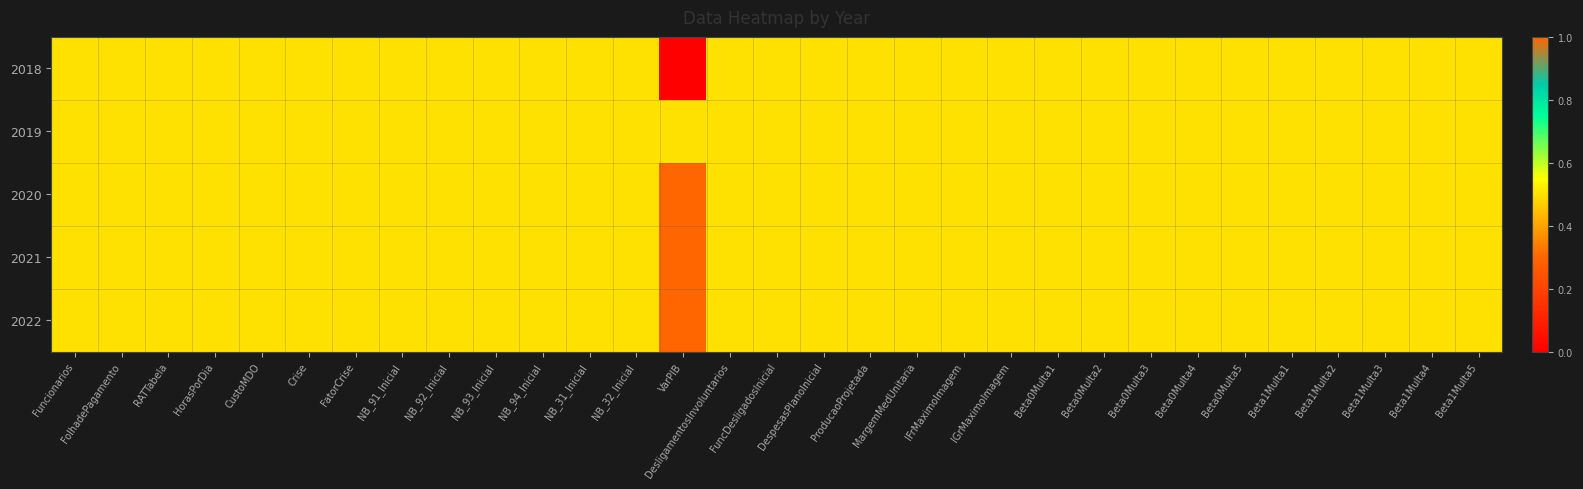

Reading left to right, what are all the values shown in this chart?

2018: Funcionarios=0.5	FolhadePagamento=0.5	RATTabela=0.5	HorasPorDia=0.5	CustoMDO=0.5	Crise=0.5	FatorCrise=0.5	NB_91_Inicial=0.5	NB_92_Inicial=0.5	NB_93_Inicial=0.5	NB_94_Inicial=0.5	NB_31_Inicial=0.5	NB_32_Inicial=0.5	VarPIB=0.0	DesligamentosInvoluntarios=0.5	FuncDesligadosInicial=0.5	DespesasPlanoInicial=0.5	ProducaoProjetada=0.5	MargemMedUnitaria=0.5	IFrMaximoImagem=0.5	IGrMaximoImagem=0.5	Beta0Multa1=0.5	Beta0Multa2=0.5	Beta0Multa3=0.5	Beta0Multa4=0.5	Beta0Multa5=0.5	Beta1Multa1=0.5	Beta1Multa2=0.5	Beta1Multa3=0.5	Beta1Multa4=0.5	Beta1Multa5=0.5
2019: Funcionarios=0.5	FolhadePagamento=0.5	RATTabela=0.5	HorasPorDia=0.5	CustoMDO=0.5	Crise=0.5	FatorCrise=0.5	NB_91_Inicial=0.5	NB_92_Inicial=0.5	NB_93_Inicial=0.5	NB_94_Inicial=0.5	NB_31_Inicial=0.5	NB_32_Inicial=0.5	VarPIB=0.5	DesligamentosInvoluntarios=0.5	FuncDesligadosInicial=0.5	DespesasPlanoInicial=0.5	ProducaoProjetada=0.5	MargemMedUnitaria=0.5	IFrMaximoImagem=0.5	IGrMaximoImagem=0.5	Beta0Multa1=0.5	Beta0Multa2=0.5	Beta0Multa3=0.5	Beta0Multa4=0.5	Beta0Multa5=0.5	Beta1Multa1=0.5	Beta1Multa2=0.5	Beta1Multa3=0.5	Beta1Multa4=0.5	Beta1Multa5=0.5
2020: Funcionarios=0.5	FolhadePagamento=0.5	RATTabela=0.5	HorasPorDia=0.5	CustoMDO=0.5	Crise=0.5	FatorCrise=0.5	NB_91_Inicial=0.5	NB_92_Inicial=0.5	NB_93_Inicial=0.5	NB_94_Inicial=0.5	NB_31_Inicial=0.5	NB_32_Inicial=0.5	VarPIB=1.0	DesligamentosInvoluntarios=0.5	FuncDesligadosInicial=0.5	DespesasPlanoInicial=0.5	ProducaoProjetada=0.5	MargemMedUnitaria=0.5	IFrMaximoImagem=0.5	IGrMaximoImagem=0.5	Beta0Multa1=0.5	Beta0Multa2=0.5	Beta0Multa3=0.5	Beta0Multa4=0.5	Beta0Multa5=0.5	Beta1Multa1=0.5	Beta1Multa2=0.5	Beta1Multa3=0.5	Beta1Multa4=0.5	Beta1Multa5=0.5
2021: Funcionarios=0.5	FolhadePagamento=0.5	RATTabela=0.5	HorasPorDia=0.5	CustoMDO=0.5	Crise=0.5	FatorCrise=0.5	NB_91_Inicial=0.5	NB_92_Inicial=0.5	NB_93_Inicial=0.5	NB_94_Inicial=0.5	NB_31_Inicial=0.5	NB_32_Inicial=0.5	VarPIB=1.0	DesligamentosInvoluntarios=0.5	FuncDesligadosInicial=0.5	DespesasPlanoInicial=0.5	ProducaoProjetada=0.5	MargemMedUnitaria=0.5	IFrMaximoImagem=0.5	IGrMaximoImagem=0.5	Beta0Multa1=0.5	Beta0Multa2=0.5	Beta0Multa3=0.5	Beta0Multa4=0.5	Beta0Multa5=0.5	Beta1Multa1=0.5	Beta1Multa2=0.5	Beta1Multa3=0.5	Beta1Multa4=0.5	Beta1Multa5=0.5
2022: Funcionarios=0.5	FolhadePagamento=0.5	RATTabela=0.5	HorasPorDia=0.5	CustoMDO=0.5	Crise=0.5	FatorCrise=0.5	NB_91_Inicial=0.5	NB_92_Inicial=0.5	NB_93_Inicial=0.5	NB_94_Inicial=0.5	NB_31_Inicial=0.5	NB_32_Inicial=0.5	VarPIB=1.0	DesligamentosInvoluntarios=0.5	FuncDesligadosInicial=0.5	DespesasPlanoInicial=0.5	ProducaoProjetada=0.5	MargemMedUnitaria=0.5	IFrMaximoImagem=0.5	IGrMaximoImagem=0.5	Beta0Multa1=0.5	Beta0Multa2=0.5	Beta0Multa3=0.5	Beta0Multa4=0.5	Beta0Multa5=0.5	Beta1Multa1=0.5	Beta1Multa2=0.5	Beta1Multa3=0.5	Beta1Multa4=0.5	Beta1Multa5=0.5